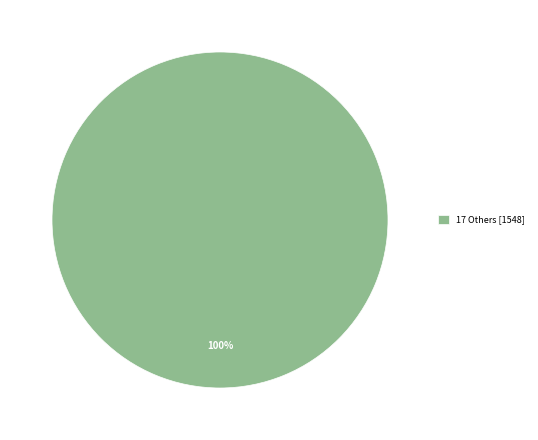

True or false: 17 Others [1548] accounts for 100% of the total.

True